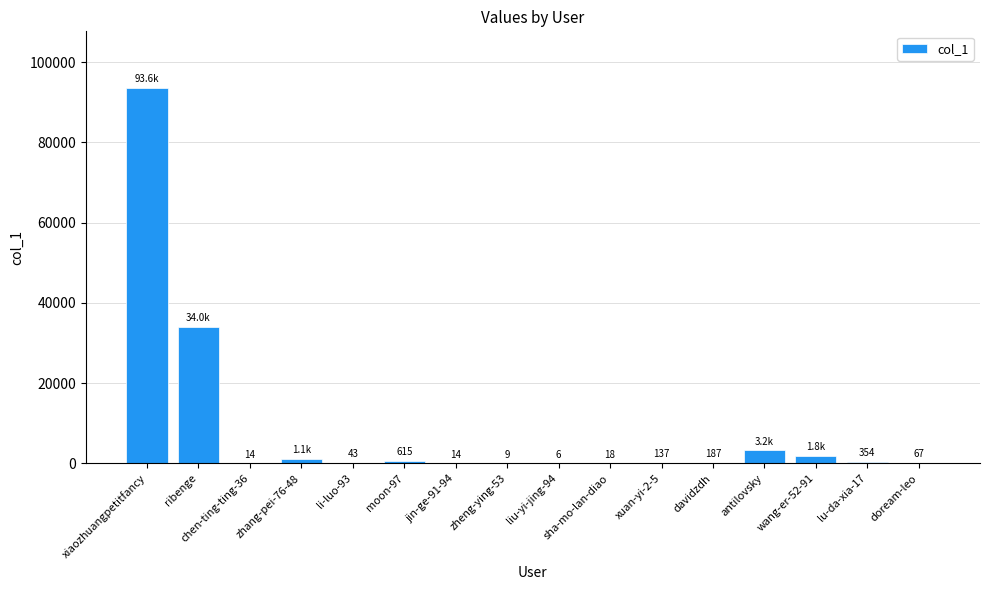

The value at xiaozhuangpetitfancy is 93619. True or false?

True